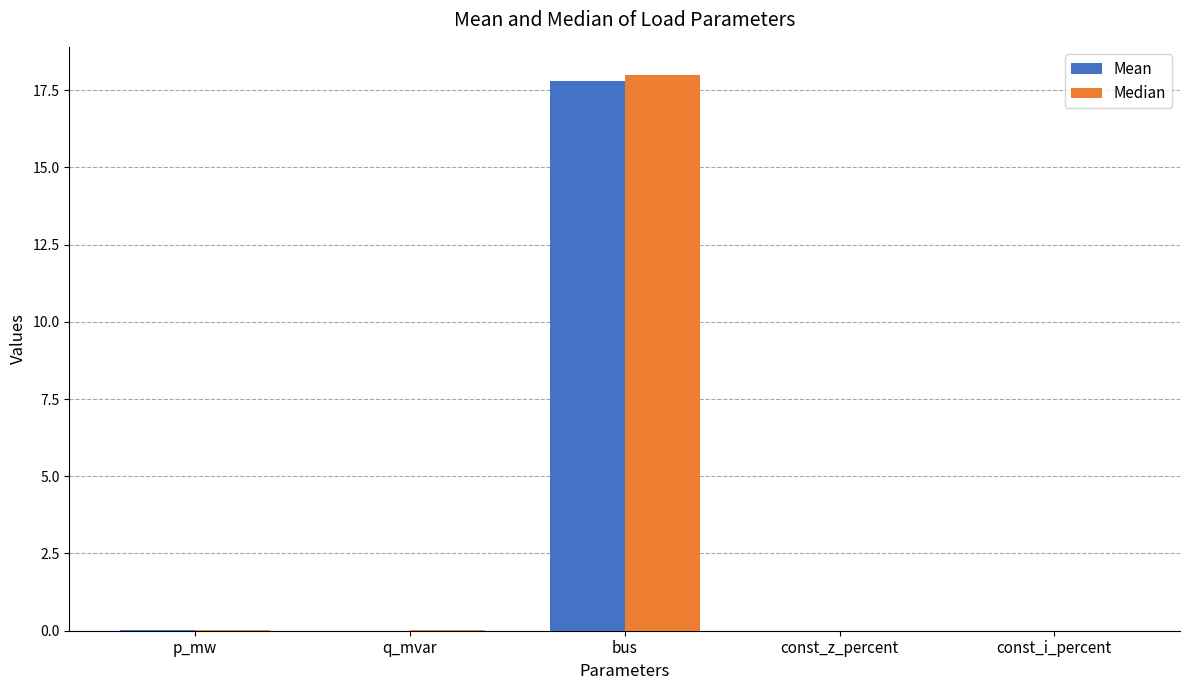

How many distinct data groups are displayed?

2